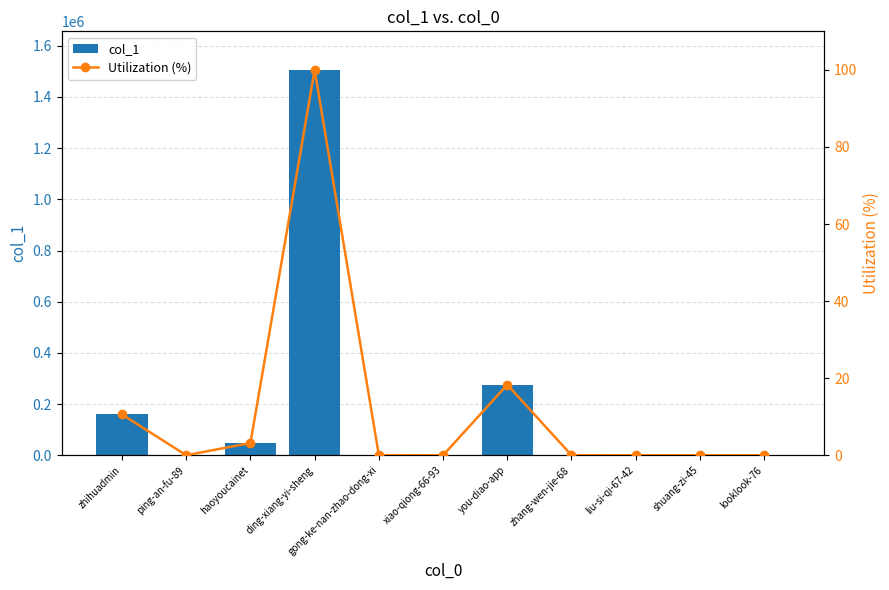

Which category has the highest value in the Utilization (%) series?

ding-xiang-yi-sheng